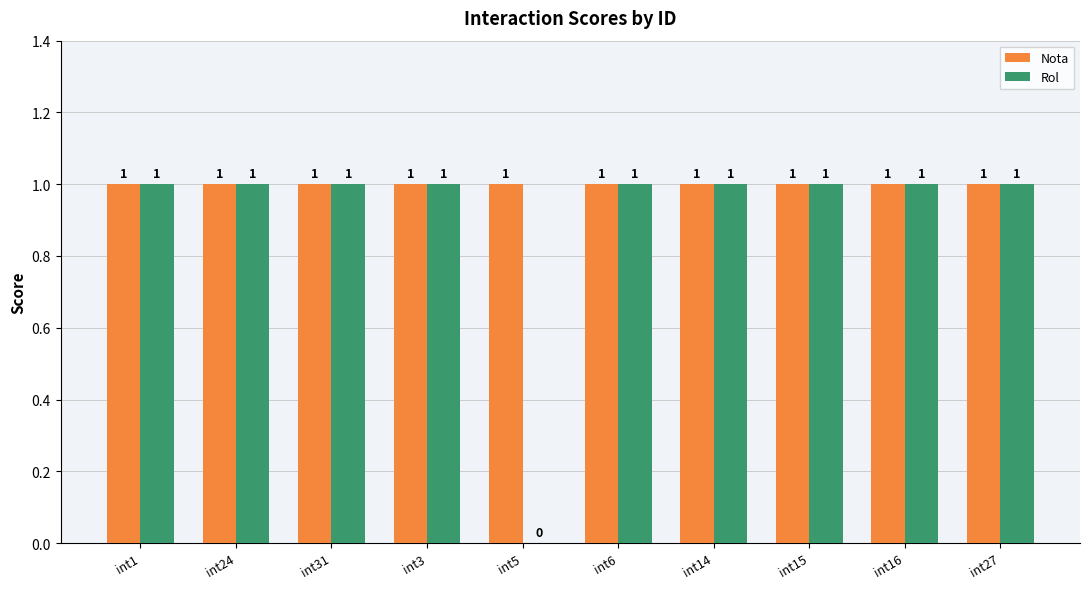

How many groups of bars are there?

10